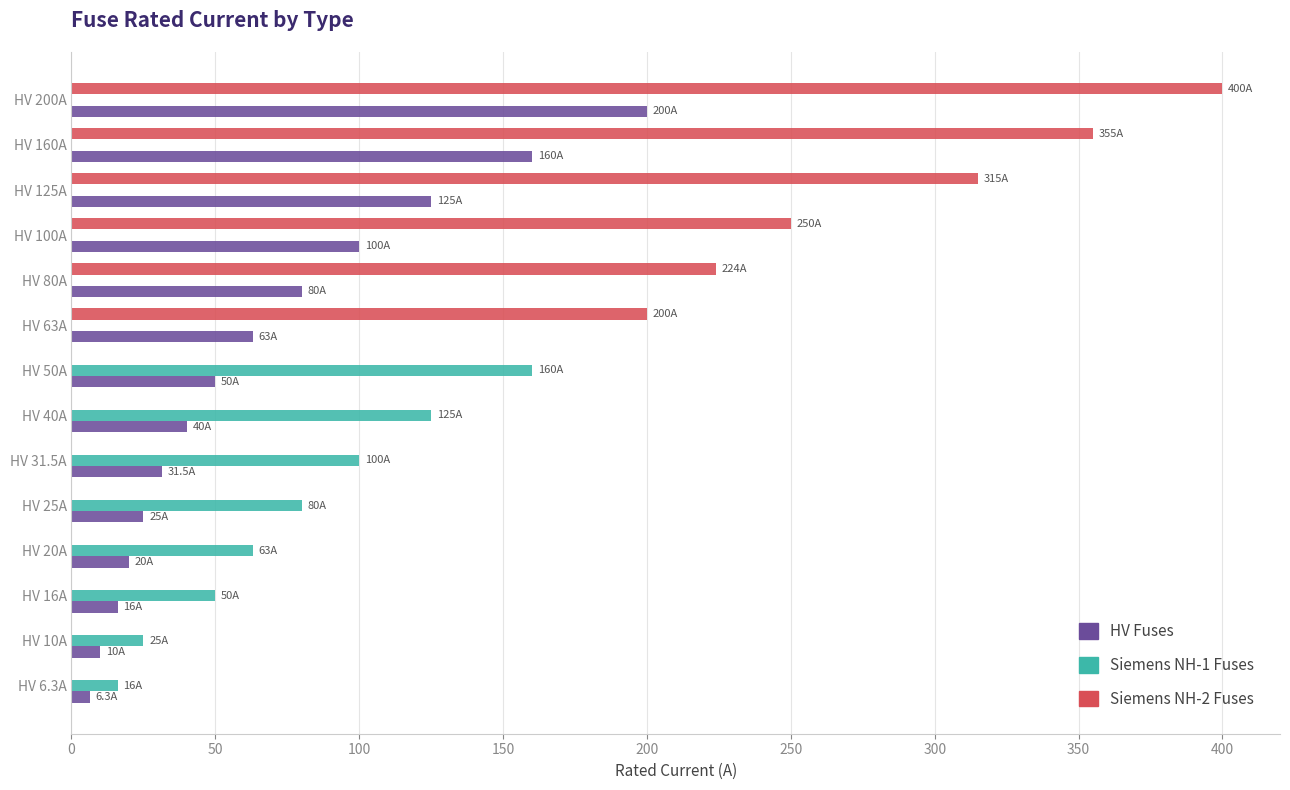

What is the sum of the Siemens NH-2 Fuses values at HV 125A and HV 40A?

315.0